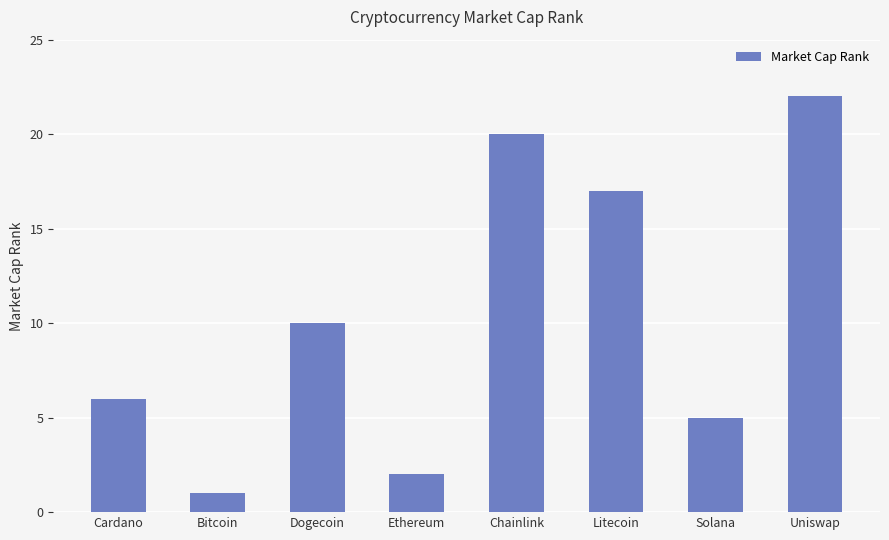

Does the chart contain any negative values?

No